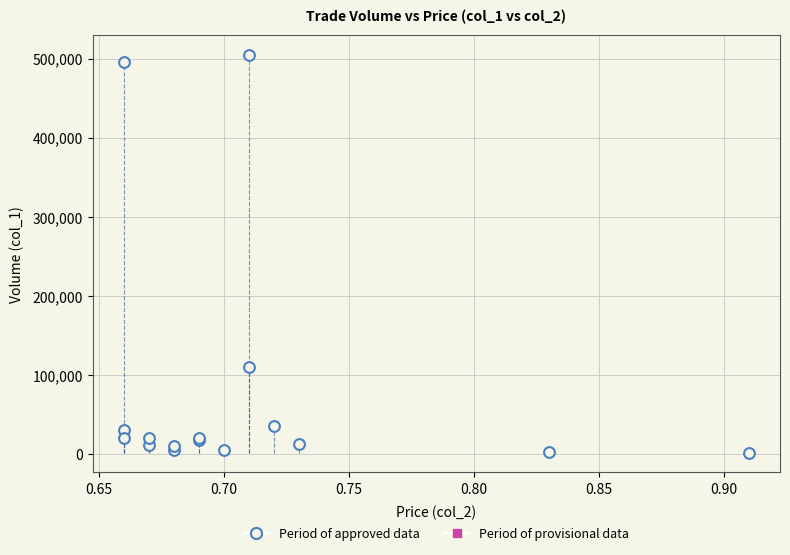

What Y value in the scatter plot is closest to 253500?

110000